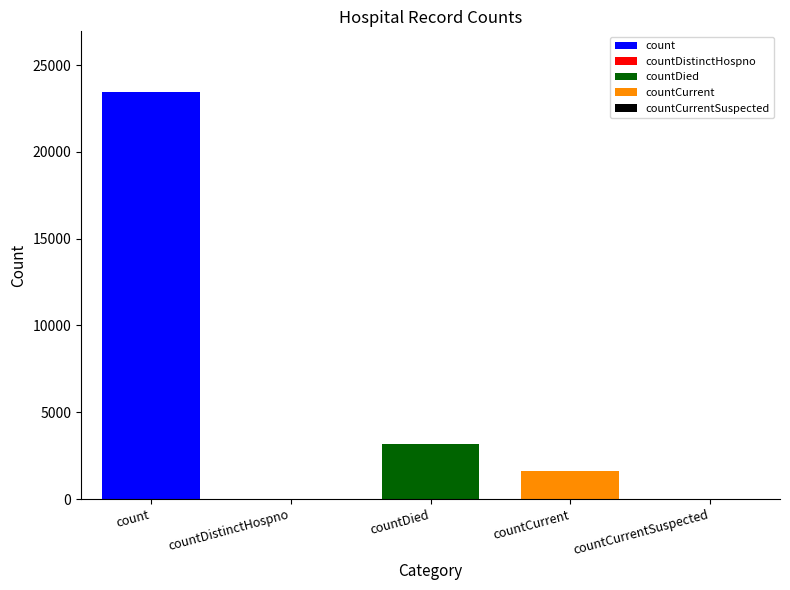

What is the sum of the values at count and countDied?

26591